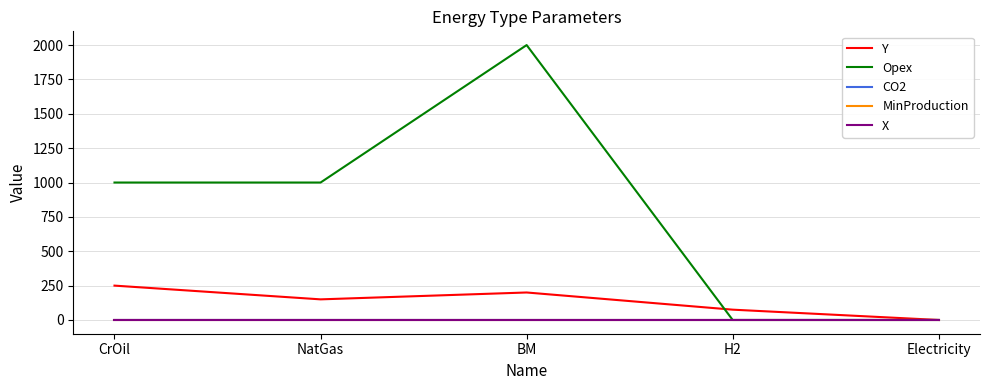

Is this an area chart (filled region under the line)?

No